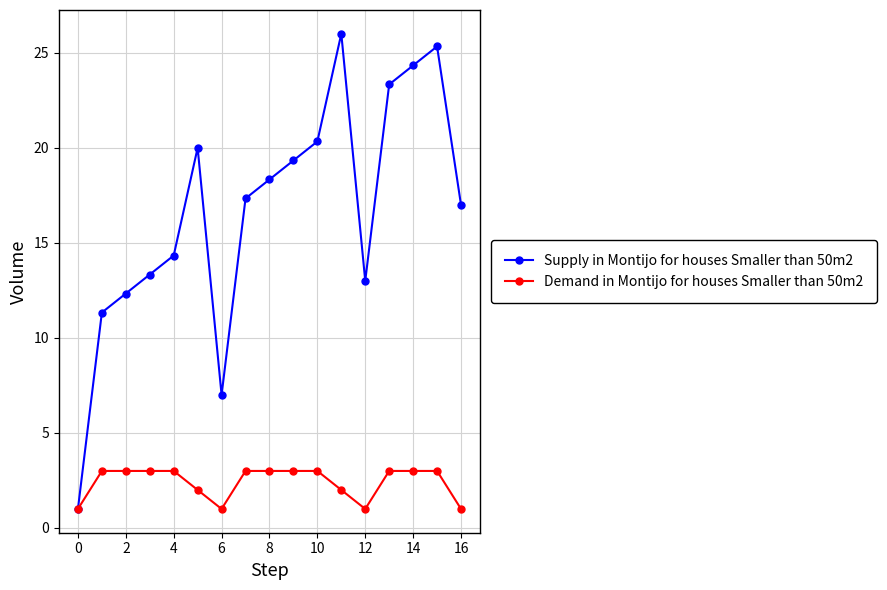

How many series are shown in this chart?

2